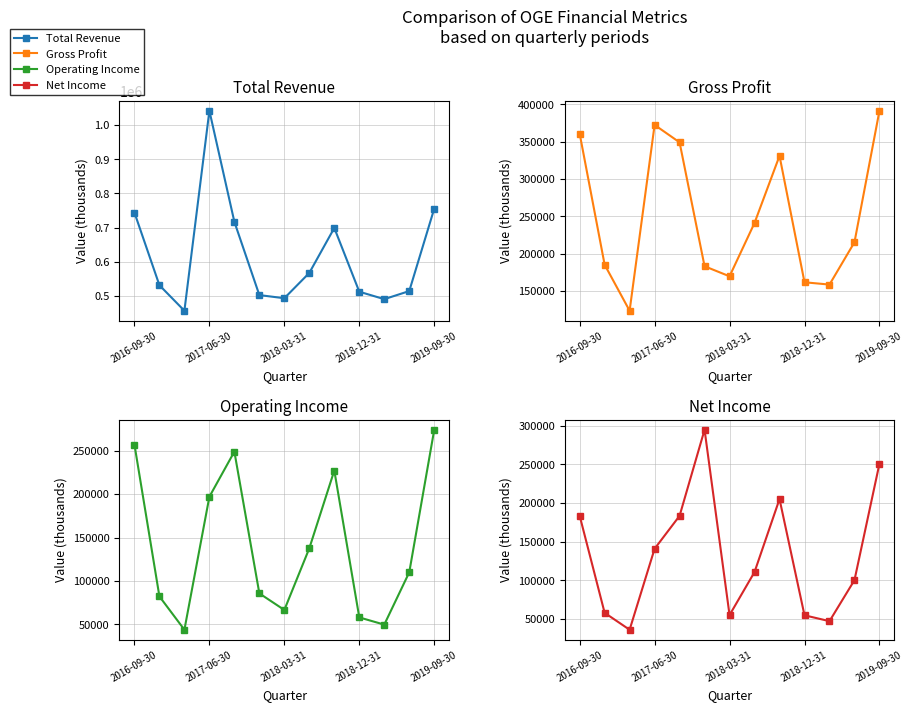

The value of Gross Profit at 7 is 241100. True or false?

True